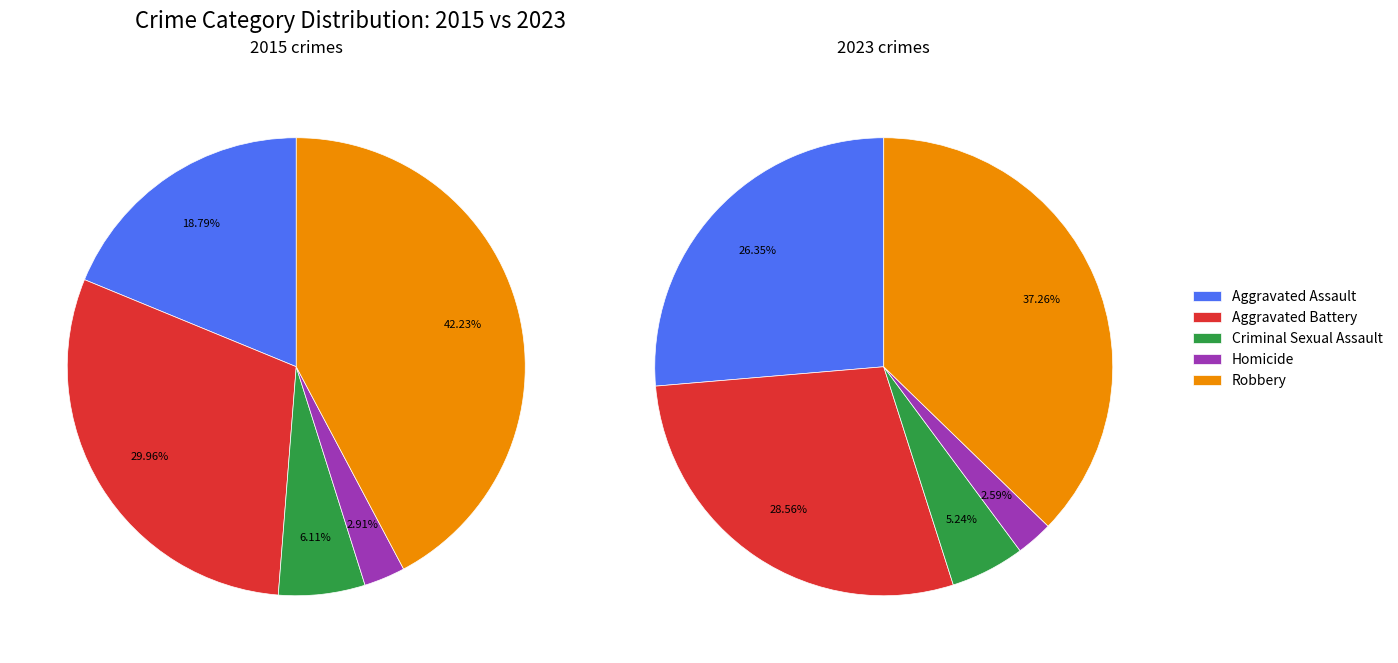

Does 4 account for over 50% of the chart?

No